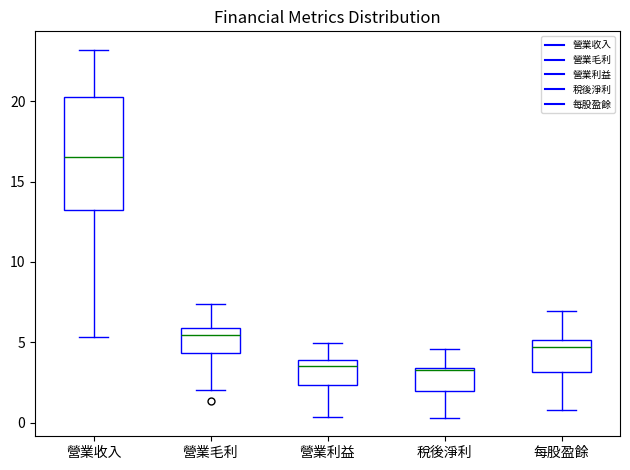

Reading left to right, read every box against the y-axis: the position of its median line, the range the box covers, and the ends of its whiskers. The values are not printed on the chart, so give them approximately, as read against the axis.

營業收入: median 16.5, box 13.0 to 20.5, whiskers 5.5 to 23.0
營業毛利: median 5.5, box 4.5 to 6.0, whiskers 2.0 to 7.5
營業利益: median 3.5, box 2.5 to 4.0, whiskers 0.5 to 5.0
稅後淨利: median 3.0, box 2.0 to 3.5, whiskers 0.5 to 4.5
每股盈餘: median 4.5, box 3.0 to 5.0, whiskers 1.0 to 7.0